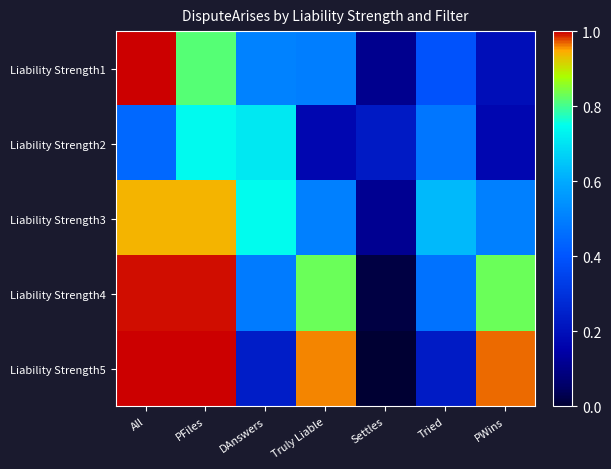

Reading left to right, what are all the values shown in this chart?

Liability Strength1: All=1.0	PFiles=0.8	DAnswers=0.5	Truly Liable=0.5	Settles=0.1	Tried=0.4	PWins=0.2
Liability Strength2: All=0.4	PFiles=0.7	DAnswers=0.7	Truly Liable=0.2	Settles=0.2	Tried=0.5	PWins=0.2
Liability Strength3: All=0.9	PFiles=0.9	DAnswers=0.7	Truly Liable=0.5	Settles=0.1	Tried=0.6	PWins=0.5
Liability Strength4: All=1.0	PFiles=1.0	DAnswers=0.5	Truly Liable=0.8	Settles=0.0	Tried=0.5	PWins=0.8
Liability Strength5: All=1.0	PFiles=1.0	DAnswers=0.2	Truly Liable=1.0	Settles=0.0	Tried=0.2	PWins=1.0